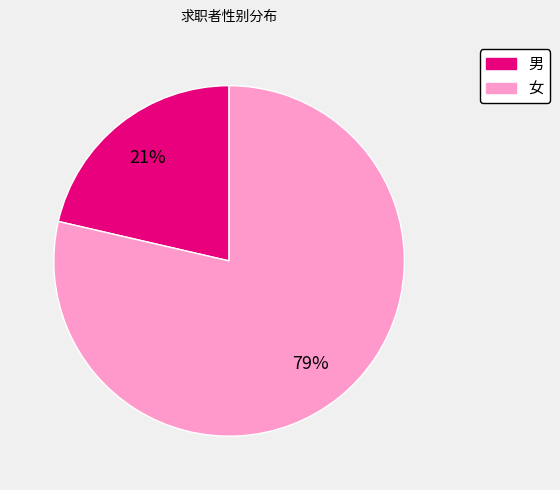

What is the largest slice in the pie chart?

女